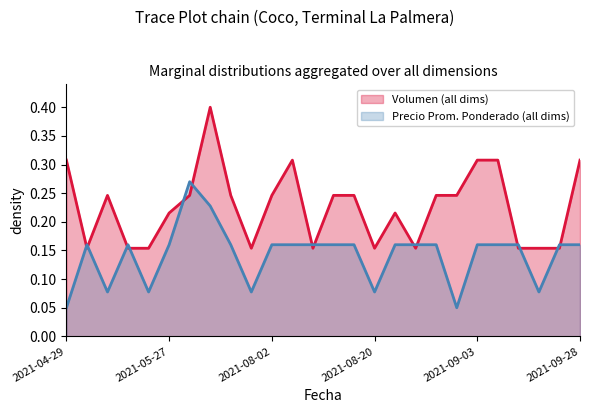

Between which two adjacent categories do Precio promedio ponderado and Volumen first intersect?

2021-04-29 and 2021-05-10